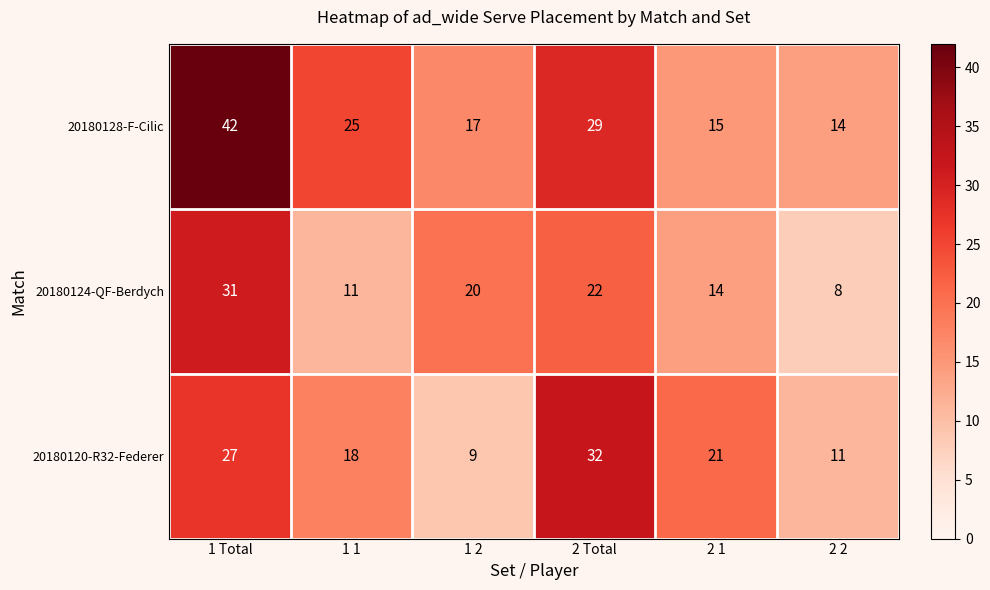

Which series has the largest total across all categories?

20180128-F-Cilic